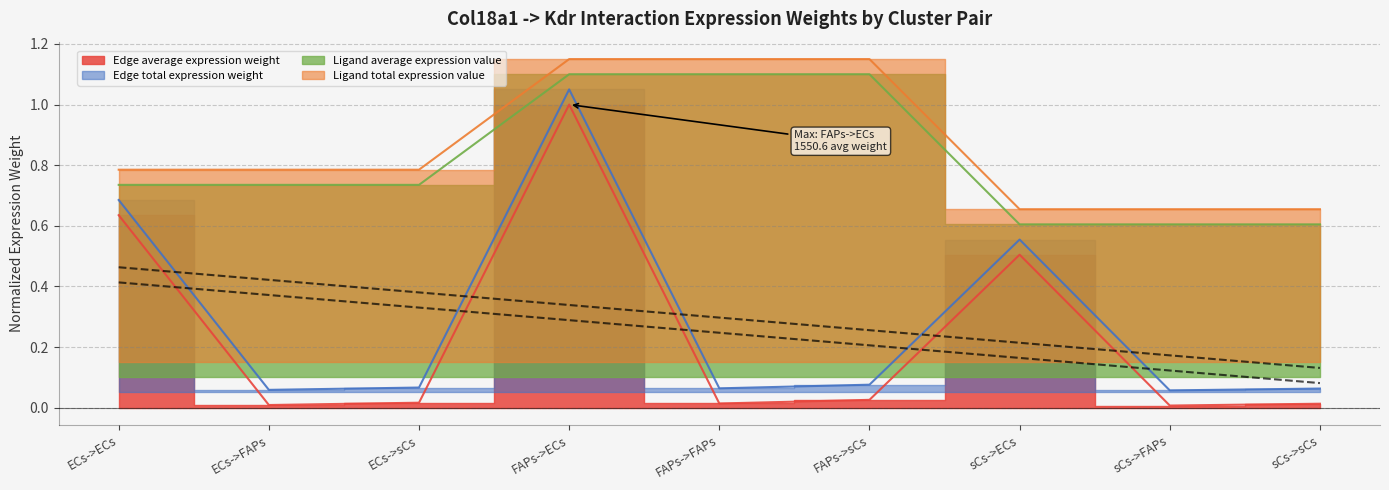

Between FAPs->ECs and FAPs->FAPs, which series saw the biggest shift?

Edge total expression weight